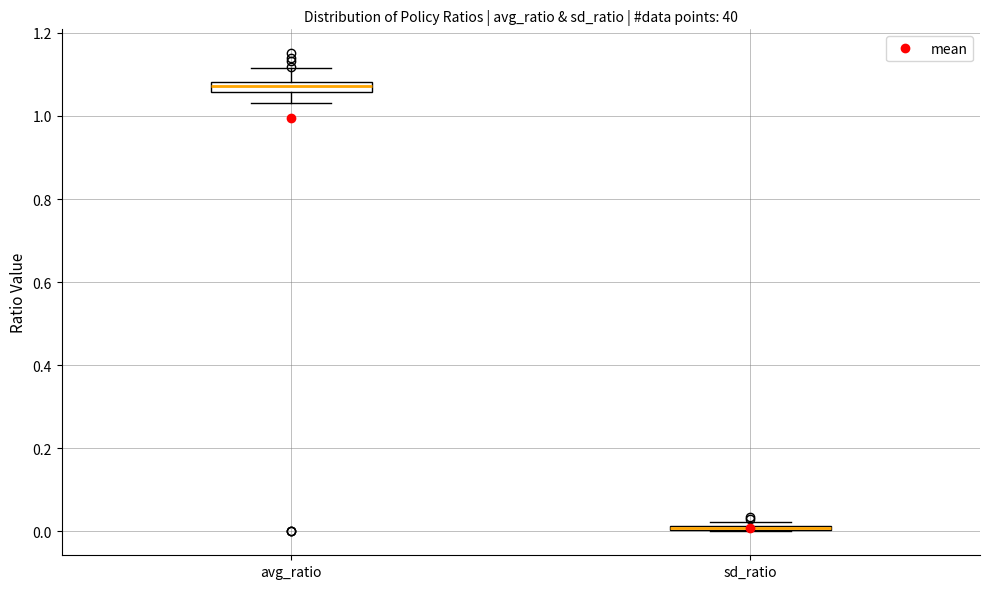

Where is the lower edge of the box for sd_ratio on the y-axis? The values are not printed on the chart, so give them approximately, as read against the axis.

0.00